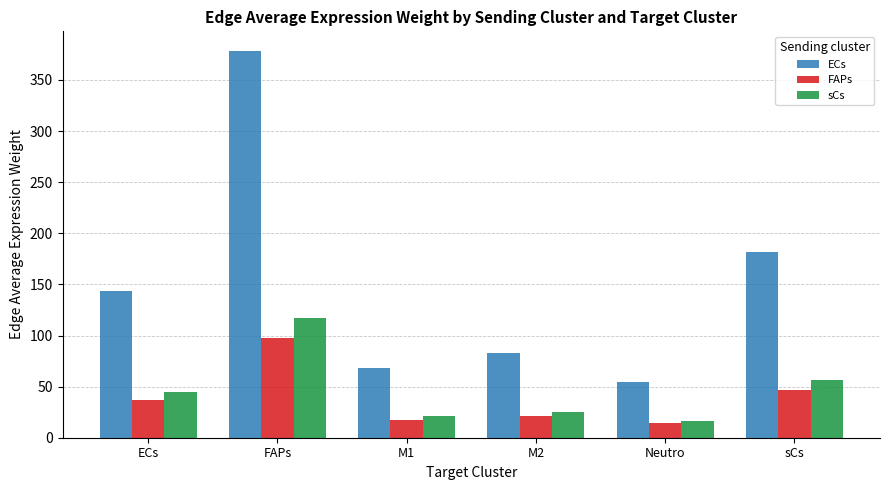

What is the lowest value of the FAPs series?

14.1